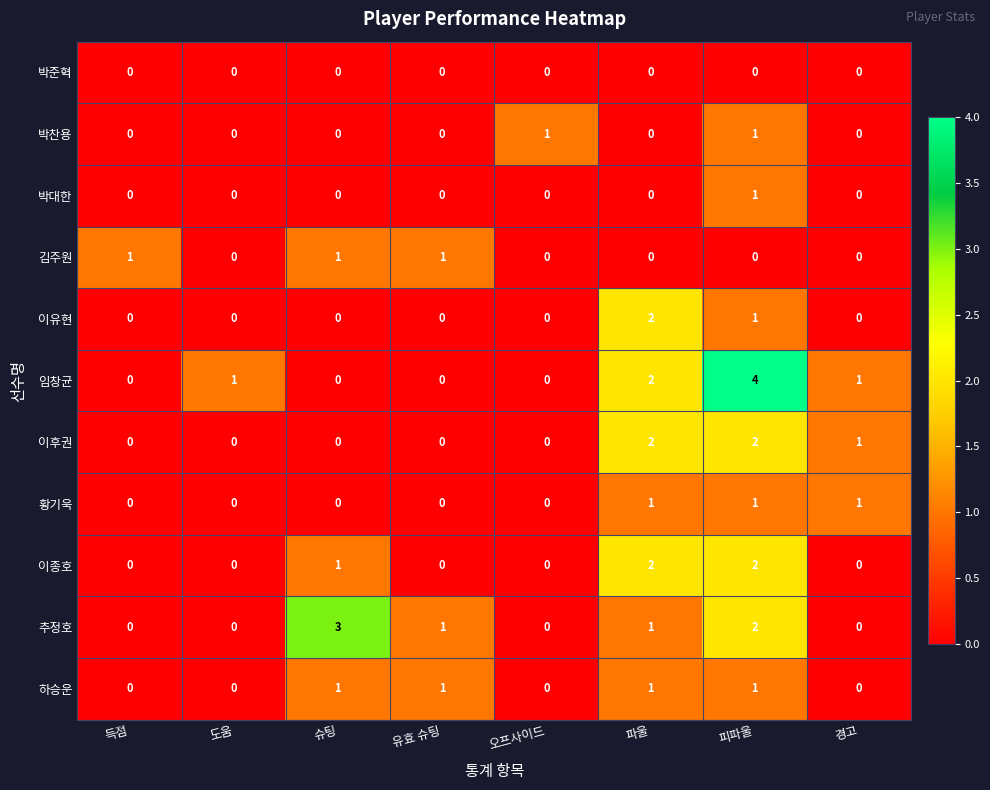

How many data points does each series have?

8